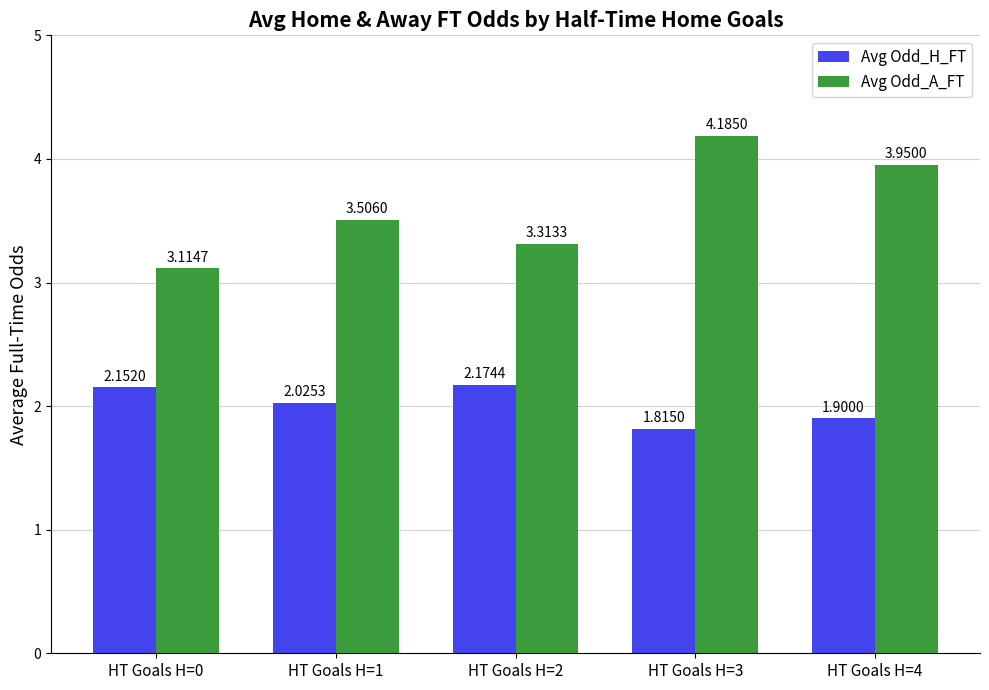

What is the difference between the maximum and minimum values in the Avg Odd_H_FT series?

0.4